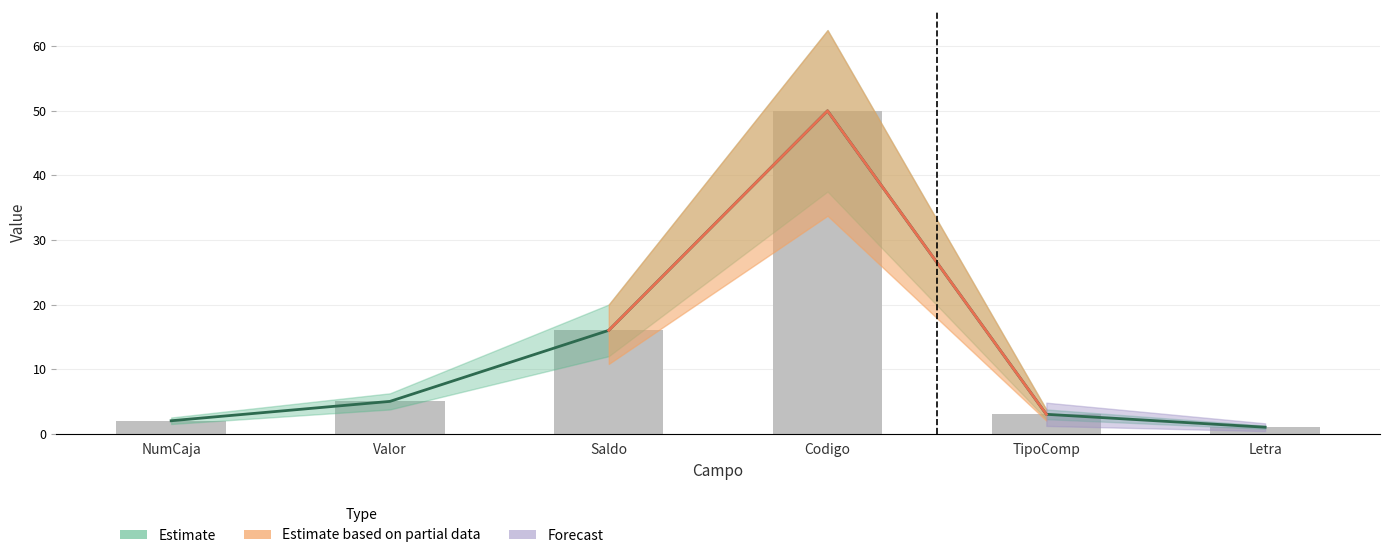

The value at Valor is 5. True or false?

True